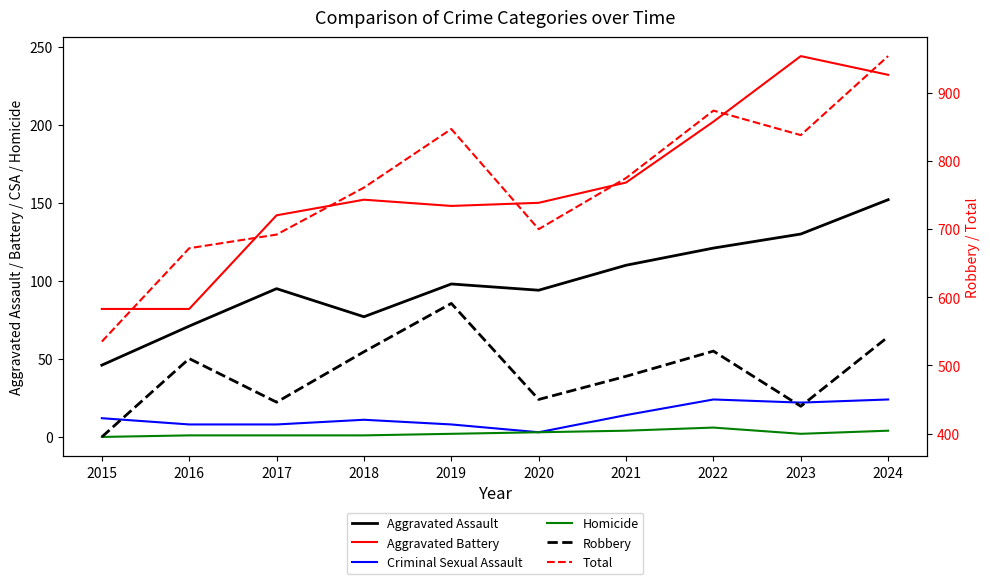

Which category has the highest value across all series?

2024